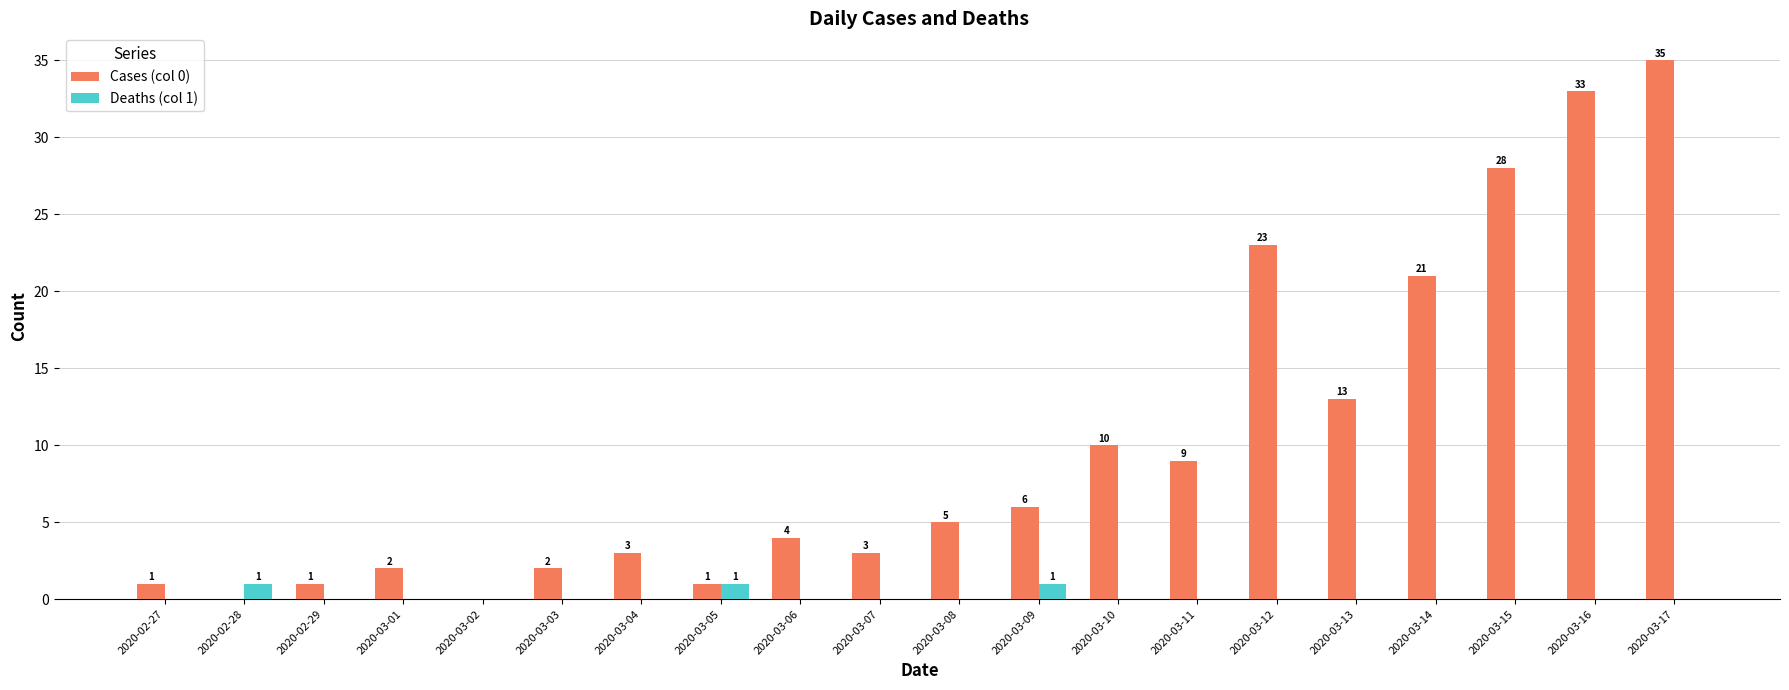

What is the maximum value for Deaths (col 1)?

1